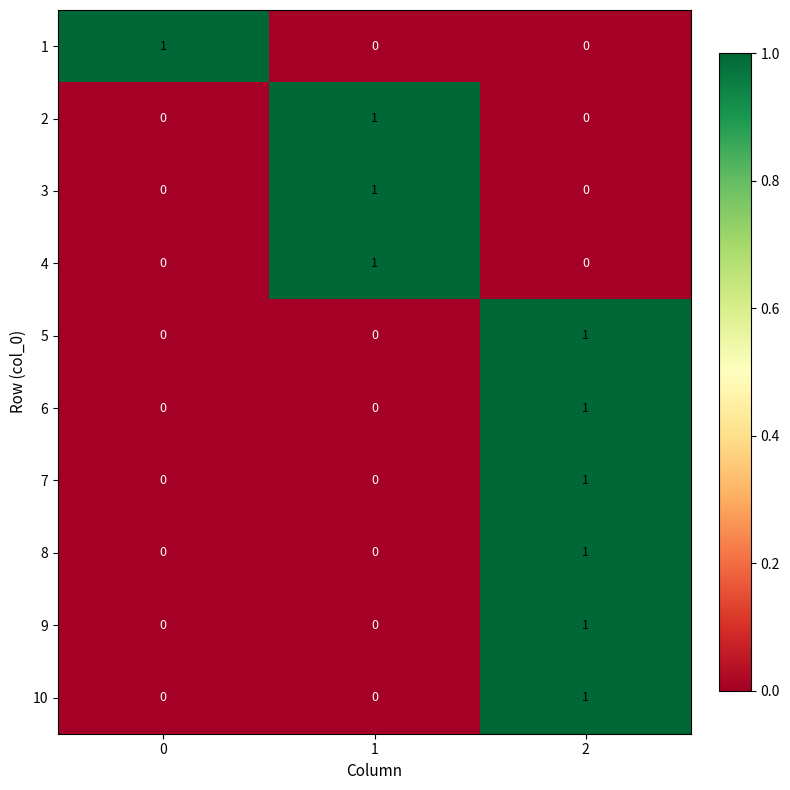

What is the total value across all series at 2?

6